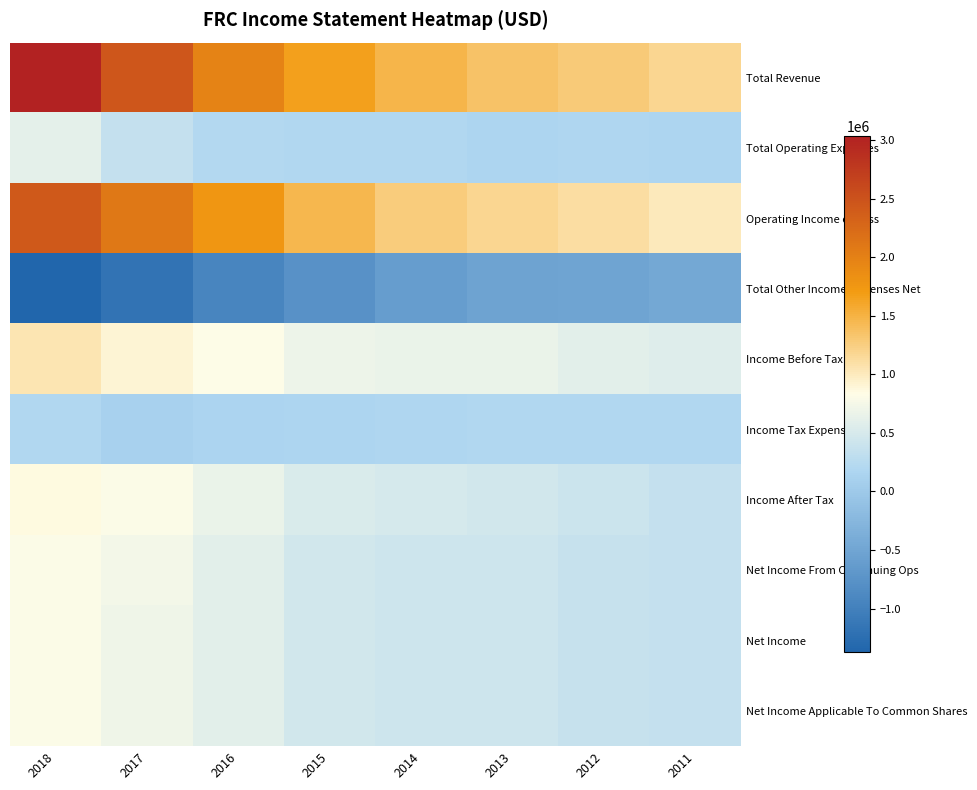

Count the number of data series in this chart.

10